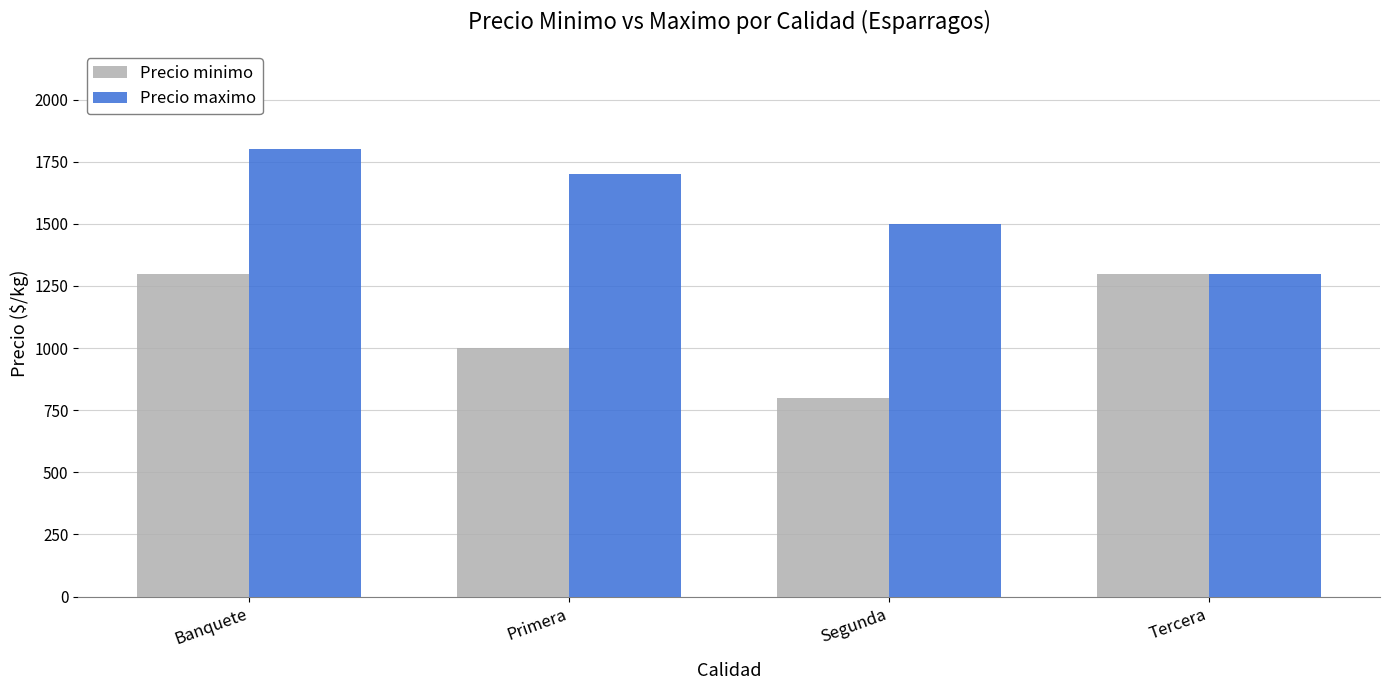

How many Precio maximo values are between 1500 and 1800?

3